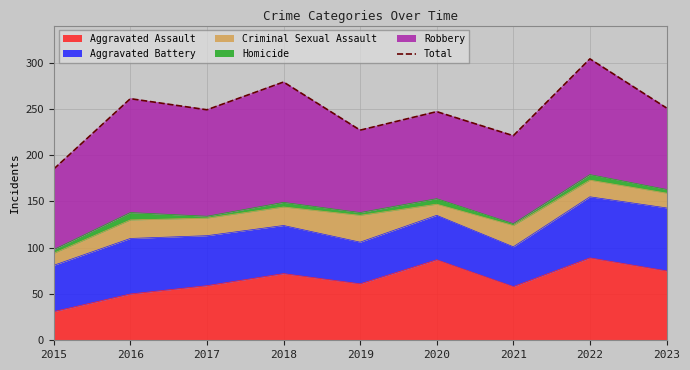

Which category has the highest value across all series?

2022